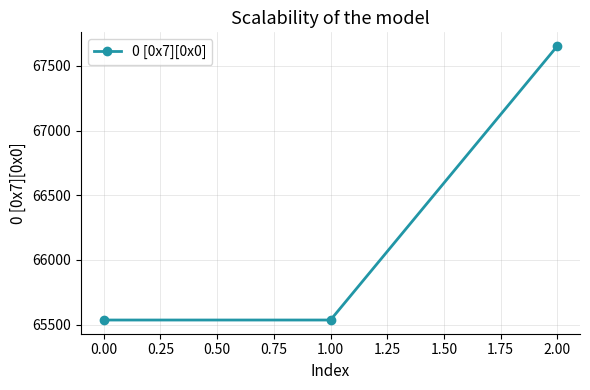

True or false: the data shows 65536 at 0.00.

True